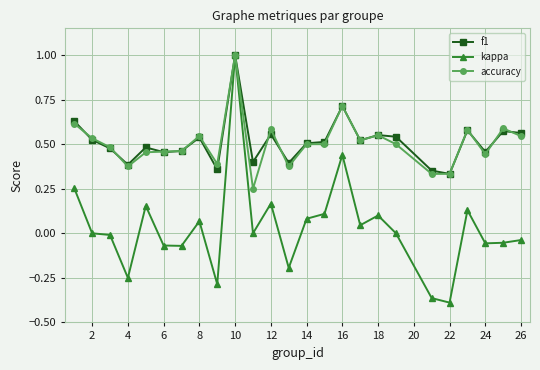

In kappa, how many points are lower than both neighbors (excluding endpoints)?

8